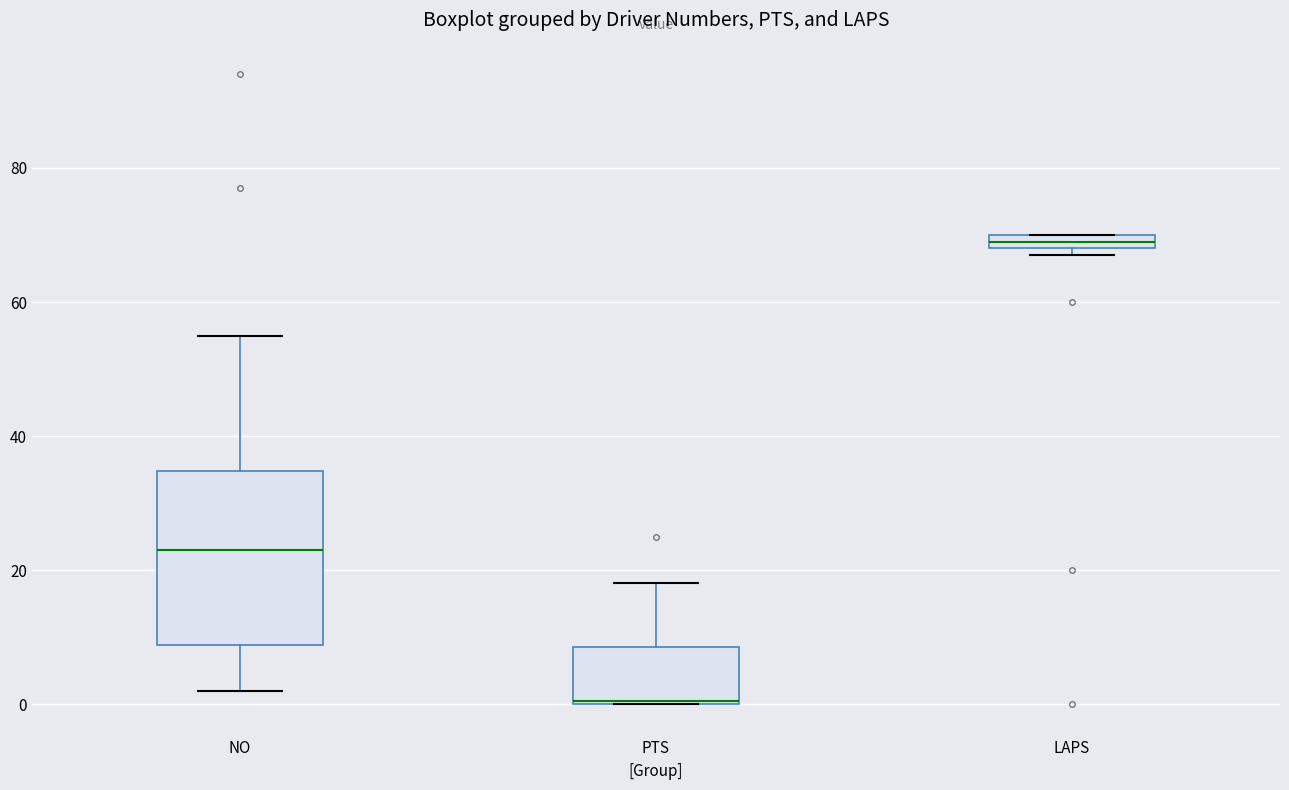

Which box's median line is the lowest?

PTS